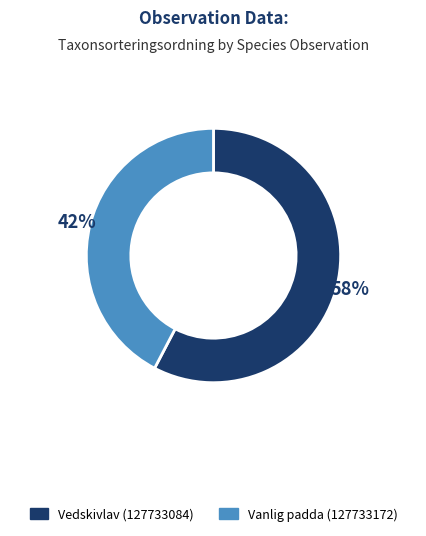

To the nearest percent, what is the difference between the largest and smallest slice percentages?

58%